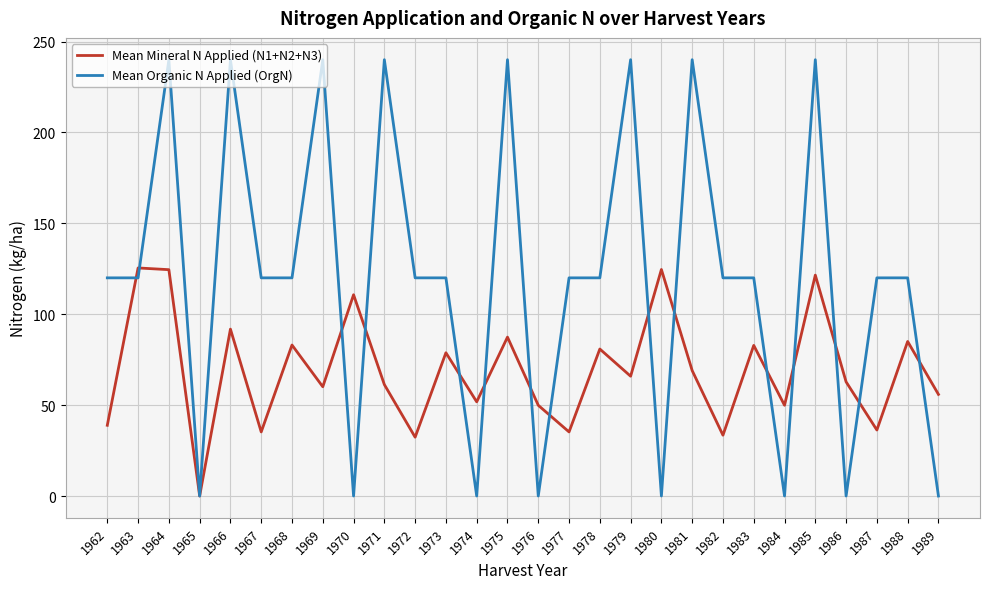

Which series has the largest range (max minus min)?

Mean Organic N Applied (OrgN)